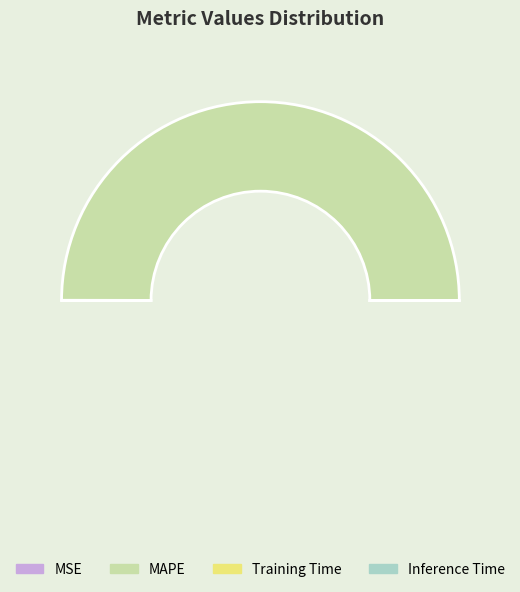

How many slices are in this pie chart?

4